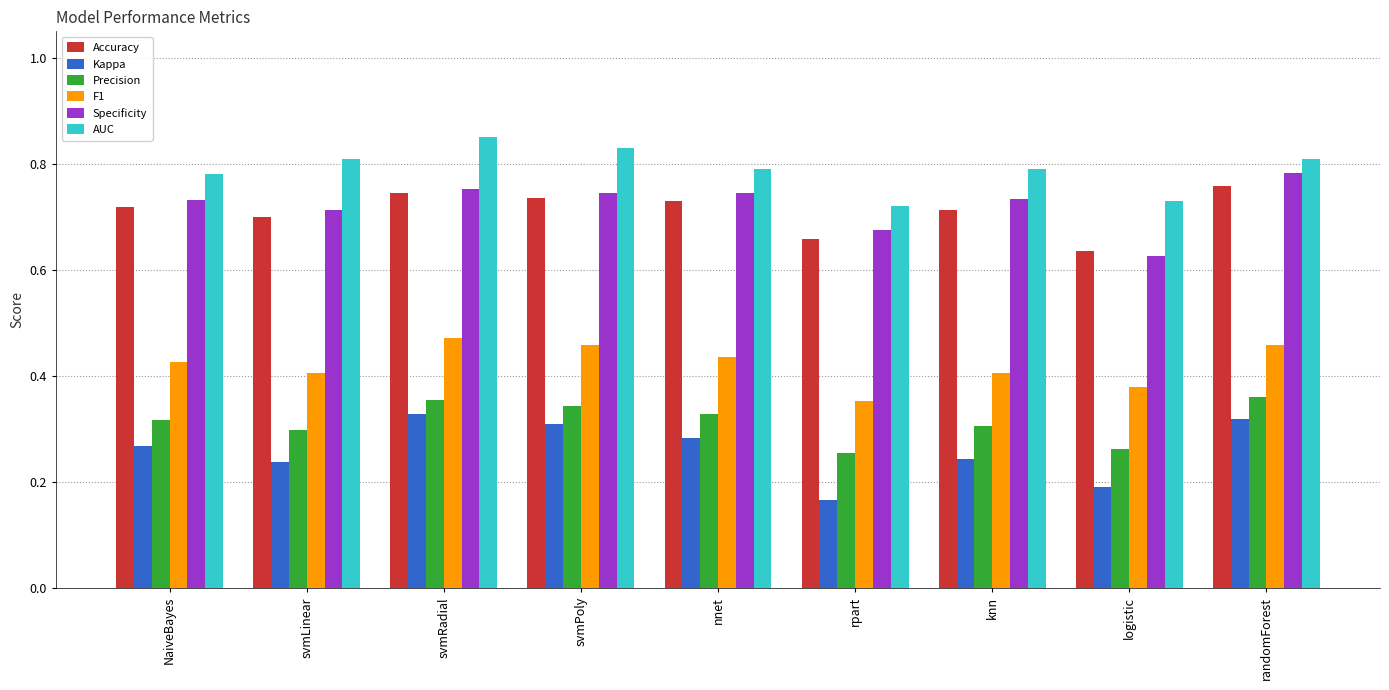

Which category has the lowest value across all series?

rpart